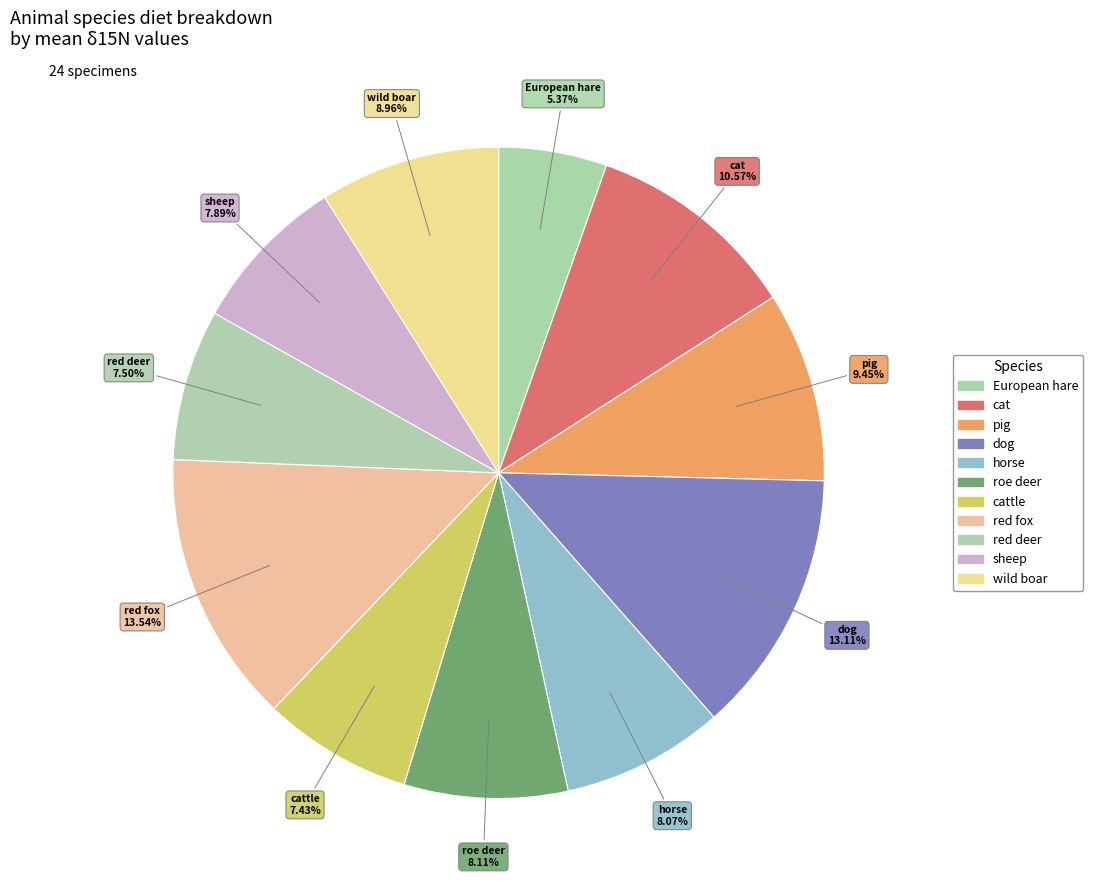

Which category has the biggest portion of the pie?

red fox